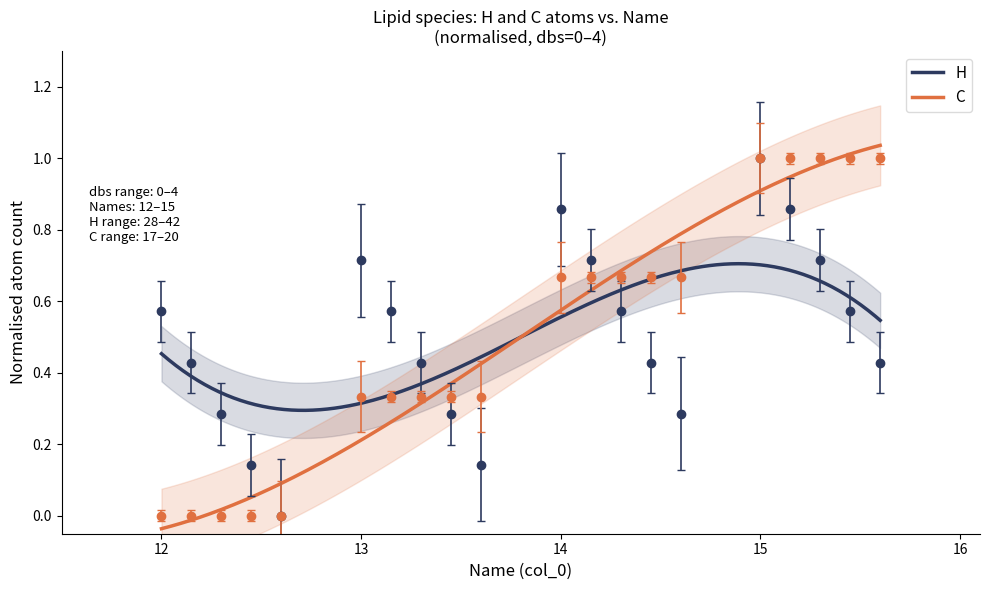

What is the value of the C point at the 9th from the left?

0.3